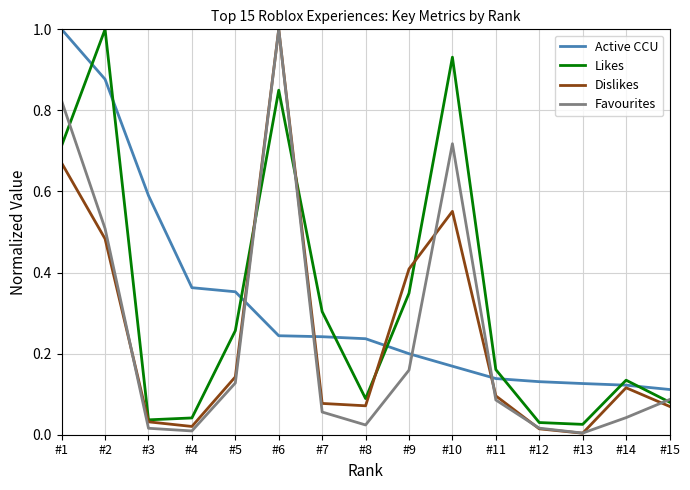

How many Active CCU values are between 0 and 1?

15